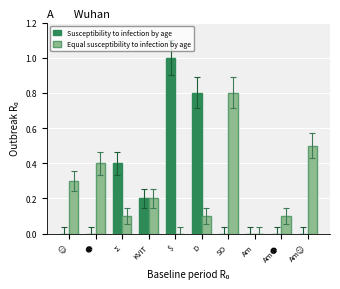

How many series are shown in this chart?

2